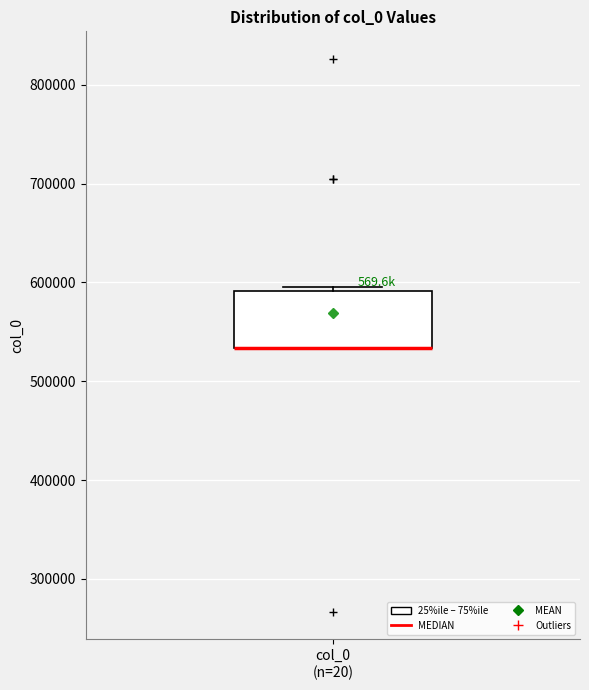

Read this box plot against the y-axis: the position of the median line, the range covered by the box, and the ends of both whiskers. The values are not printed on the chart, so give them approximately, as read against the axis.

median 530000 (drawn on the box's lower edge), box 530000 to 590000, whiskers 530000 to 600000